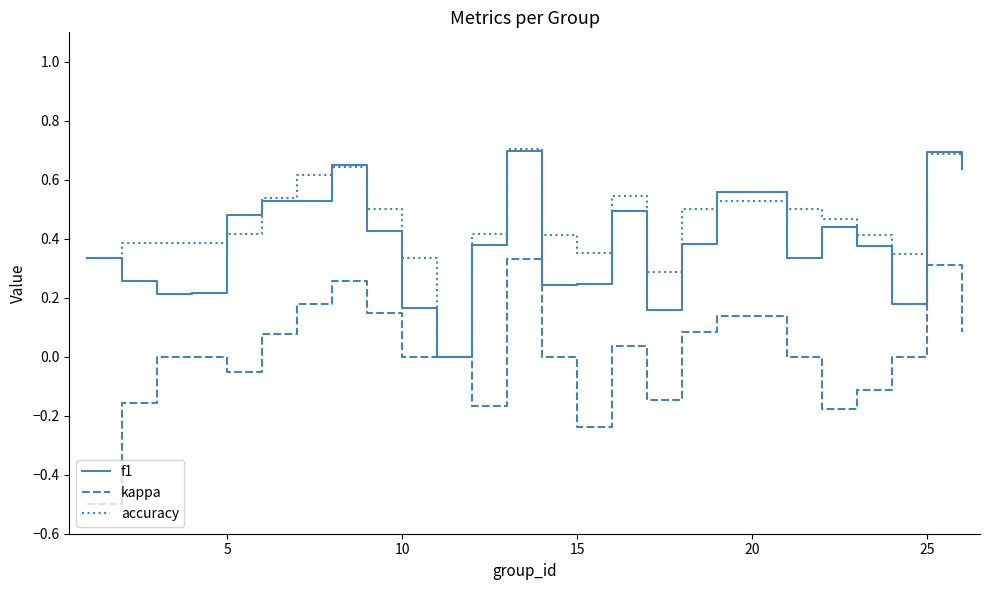

List the series in order of their overall mean, lowest first.

kappa, f1, accuracy